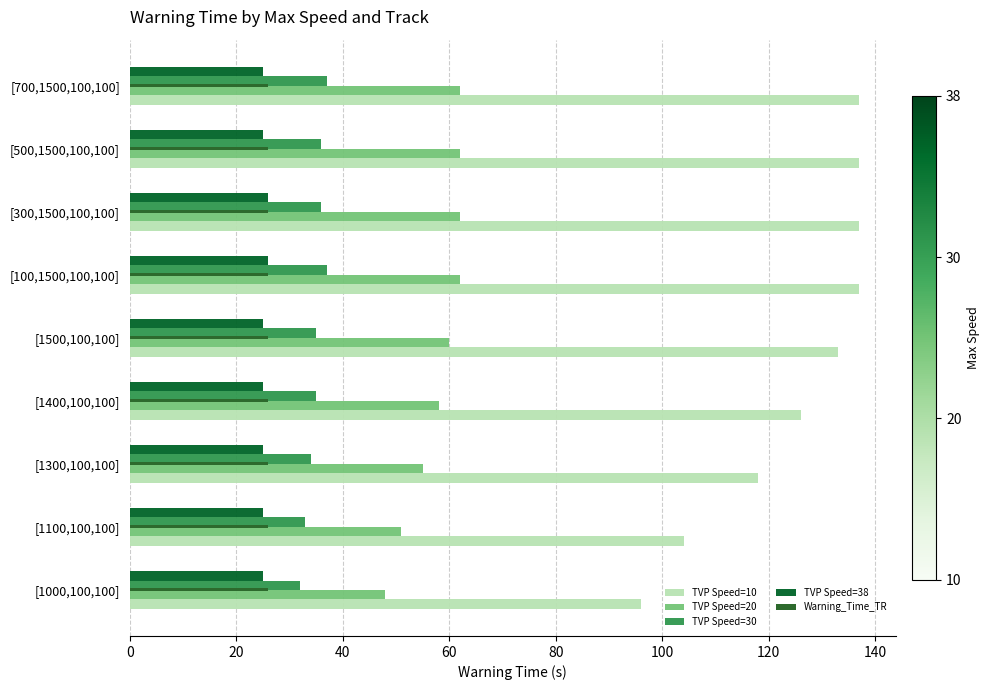

True or false: TVP Speed=30 has a value of 33 at [1100,100,100].

True